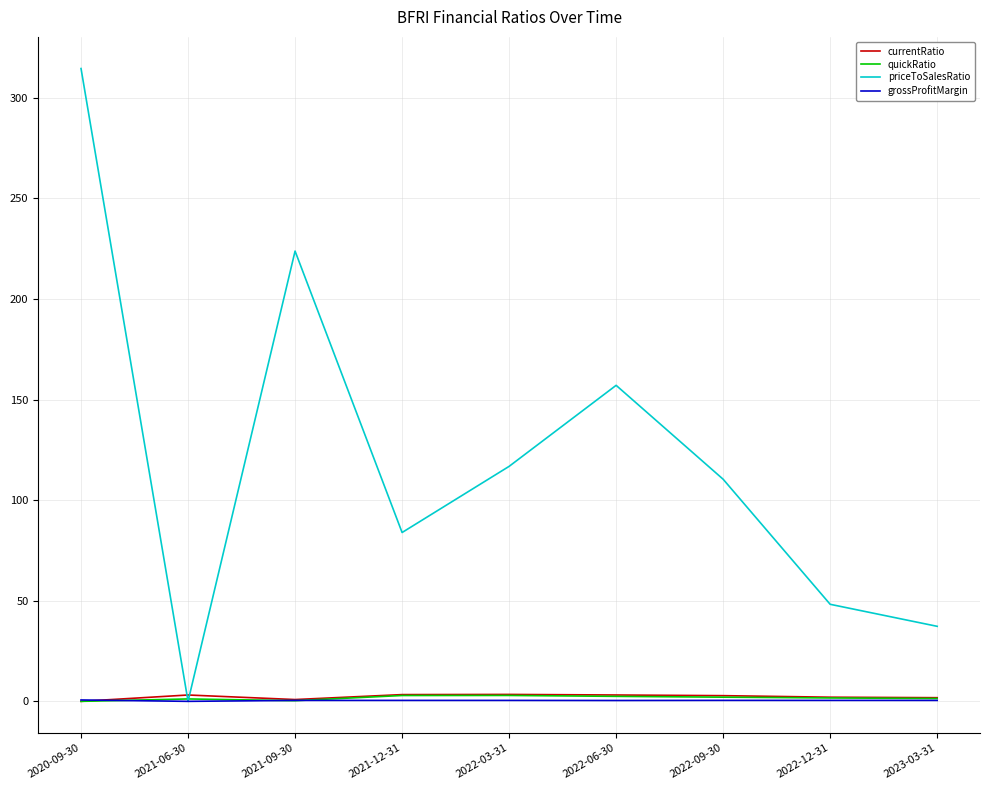

Which series has the widest spread of values?

priceToSalesRatio